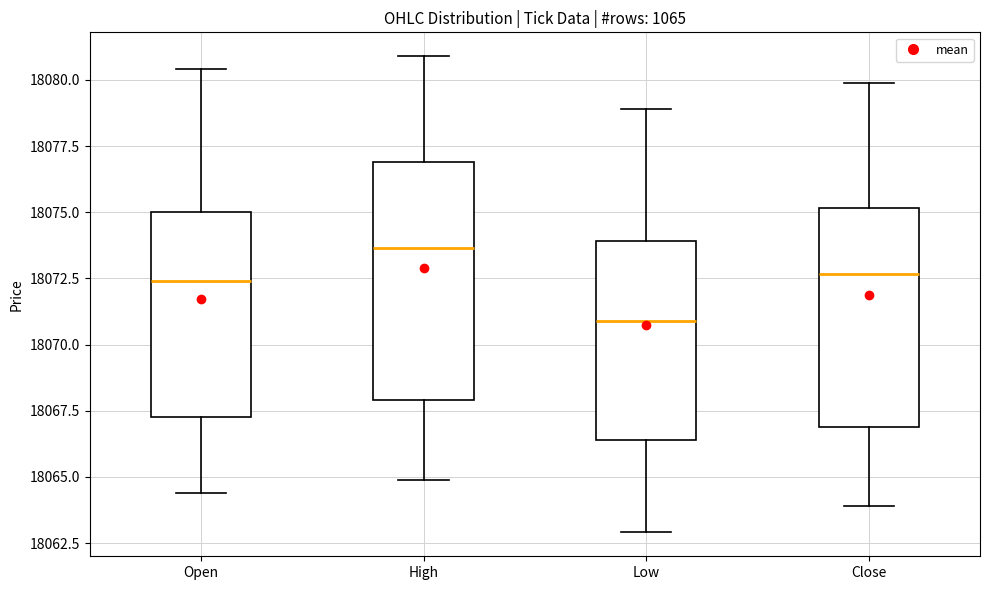

Which box's median line is the highest?

High